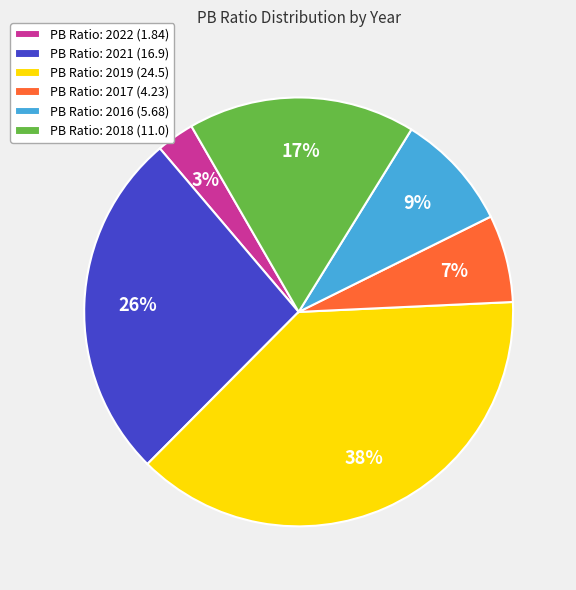

To the nearest percent, what percentage of the pie is PB Ratio: 2019 (24.5)?

38%